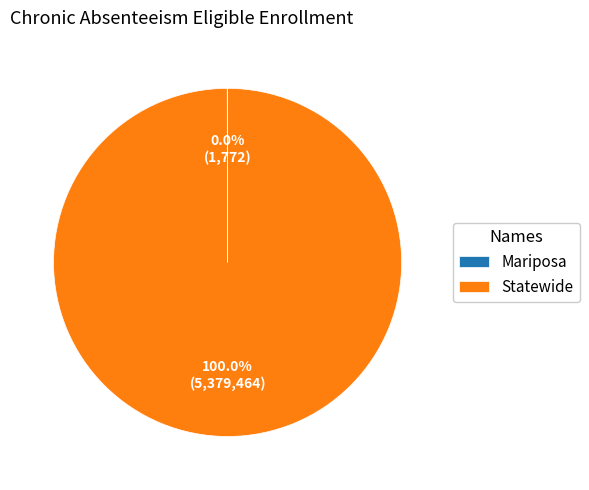

Is there any slice that represents more than half of the pie?

Yes